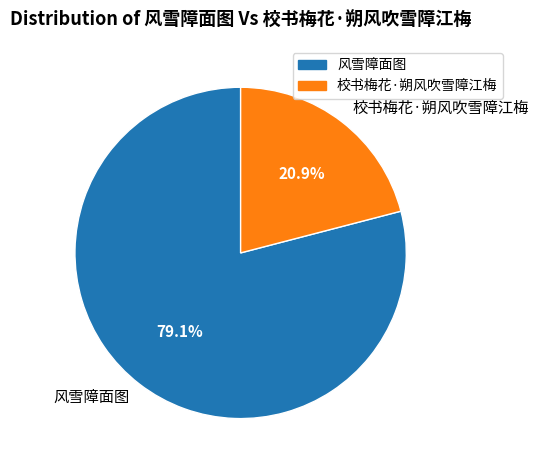

Count the number of slices in the pie.

2